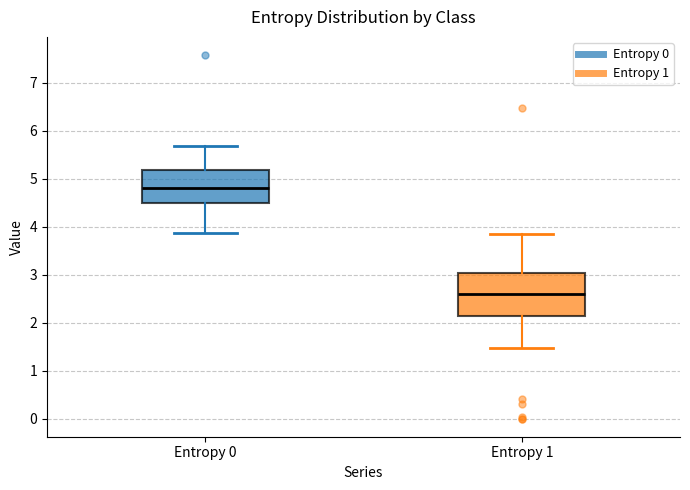

Reading left to right, read every box against the y-axis: the position of its median line, the range the box covers, and the ends of its whiskers. The values are not printed on the chart, so give them approximately, as read against the axis.

Entropy 0: median 4.8, box 4.5 to 5.2, whiskers 3.9 to 5.7
Entropy 1: median 2.6, box 2.1 to 3.0, whiskers 1.5 to 3.8